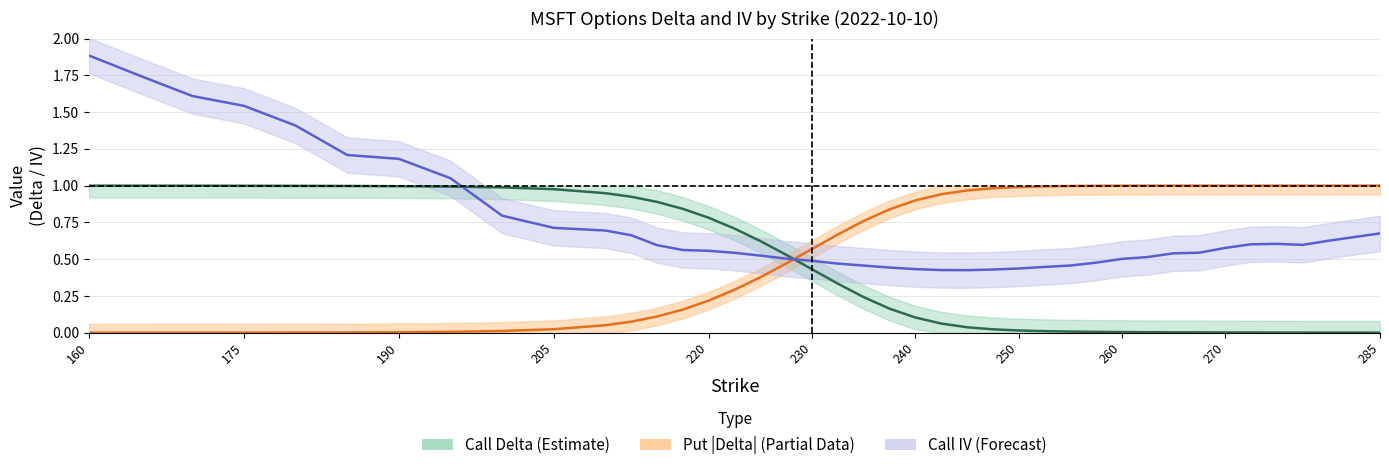

What is the average value of the Call IV series?

0.7